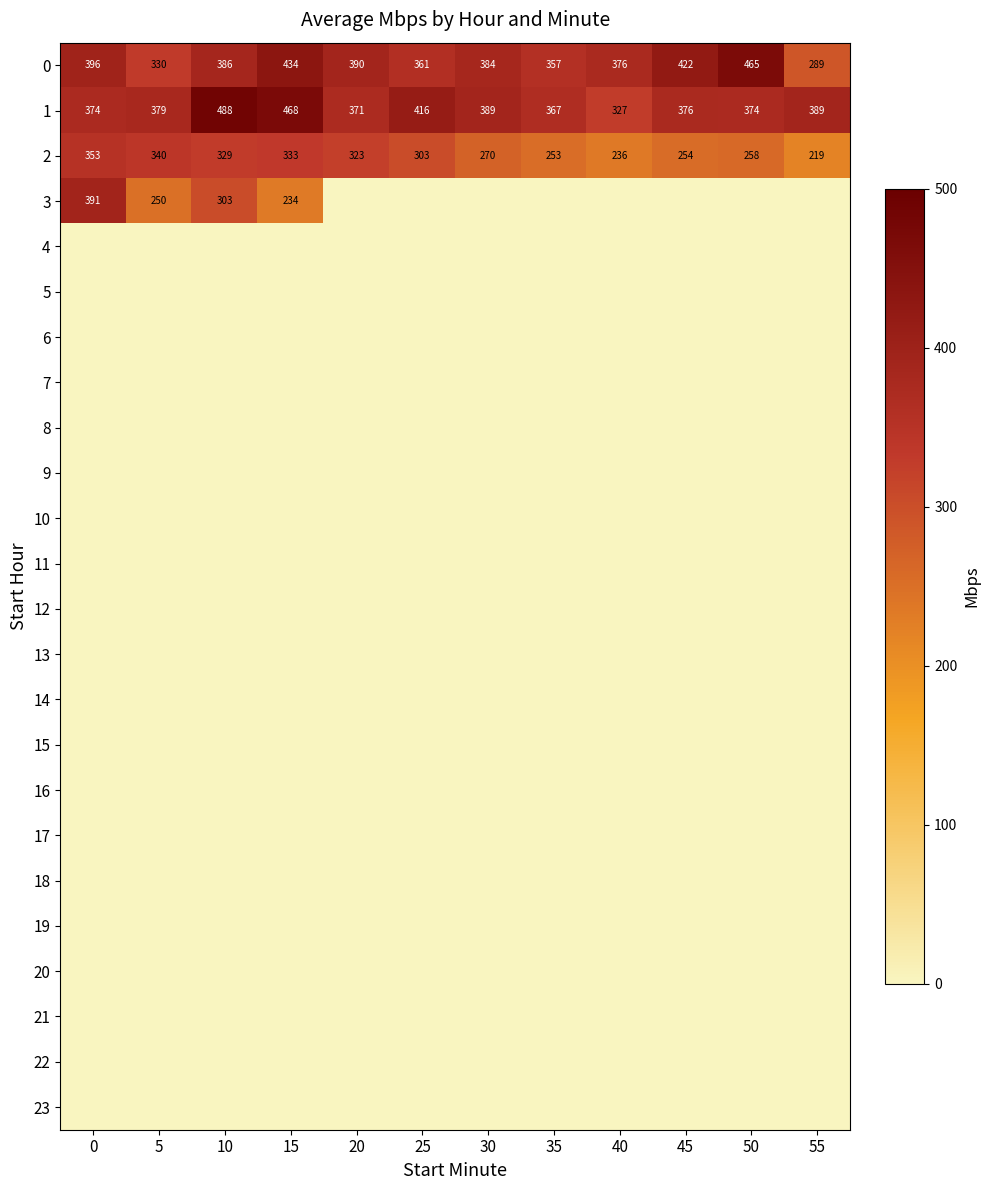

How many categories are shown in the chart?

12